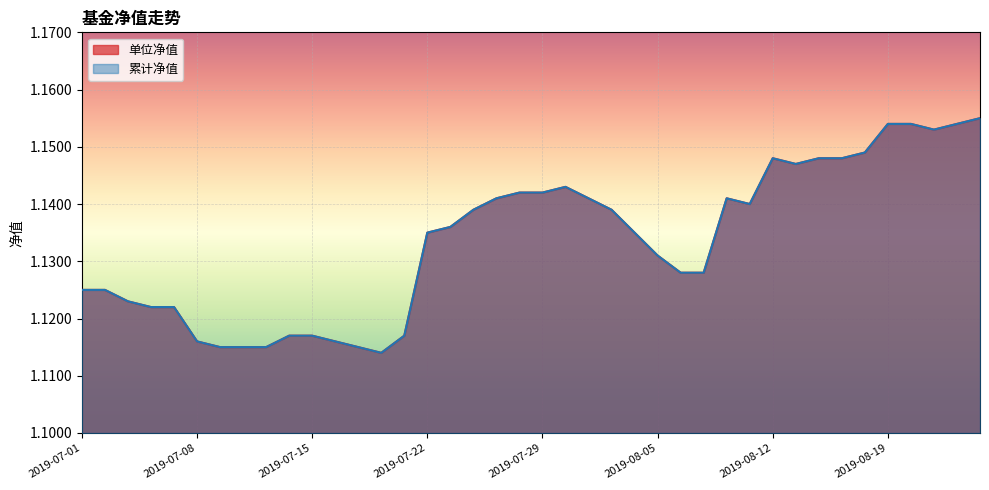

How many interior local peaks does the 单位净值 series have?

3